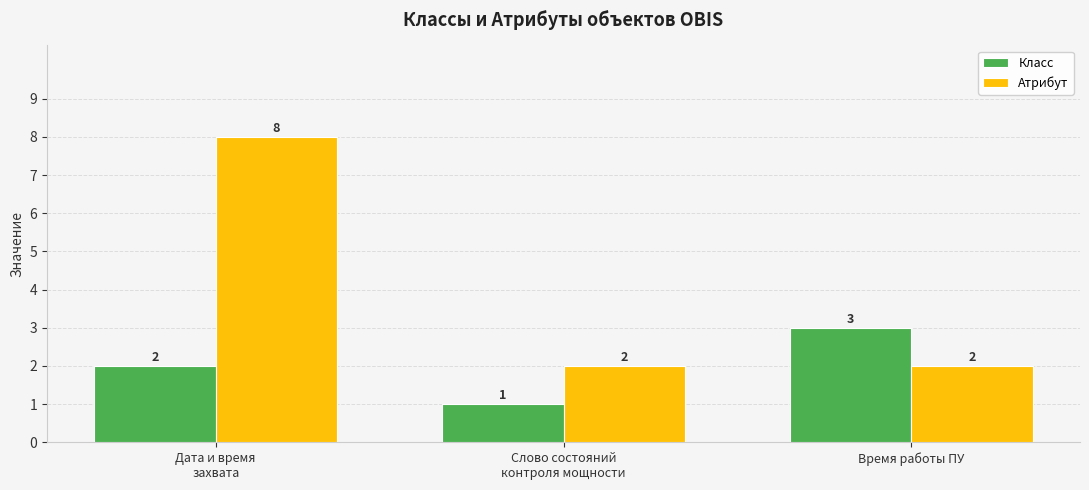

List the labels in order of Класс value, largest first.

Время работы ПУ, Дата и время
захвата, Слово состояний
контроля мощности